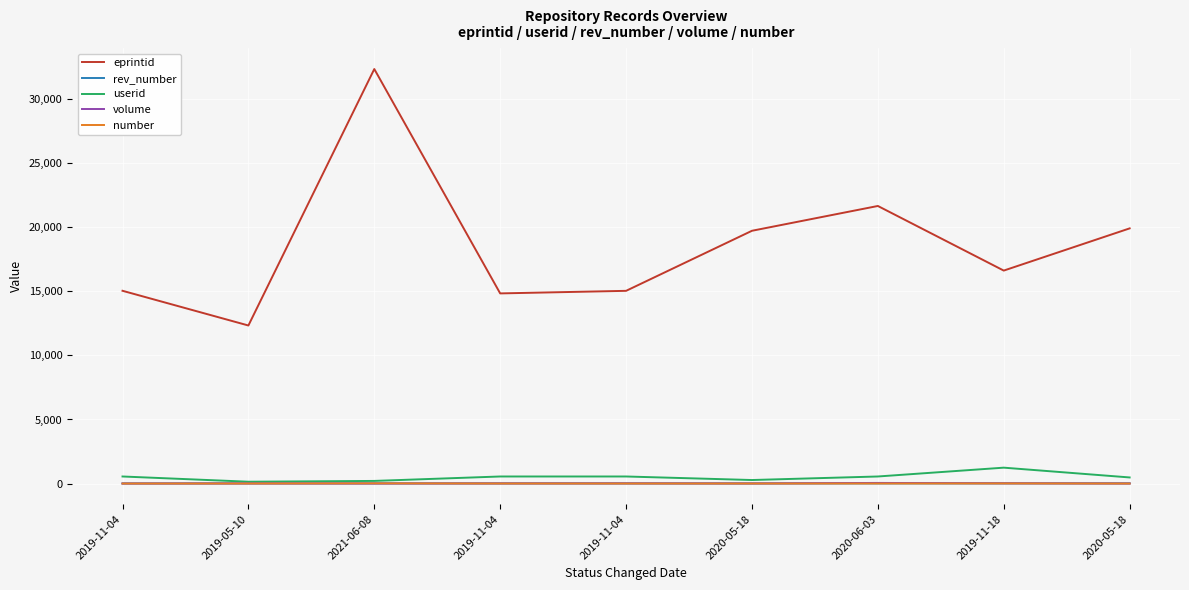

How many lines are shown in the chart?

5